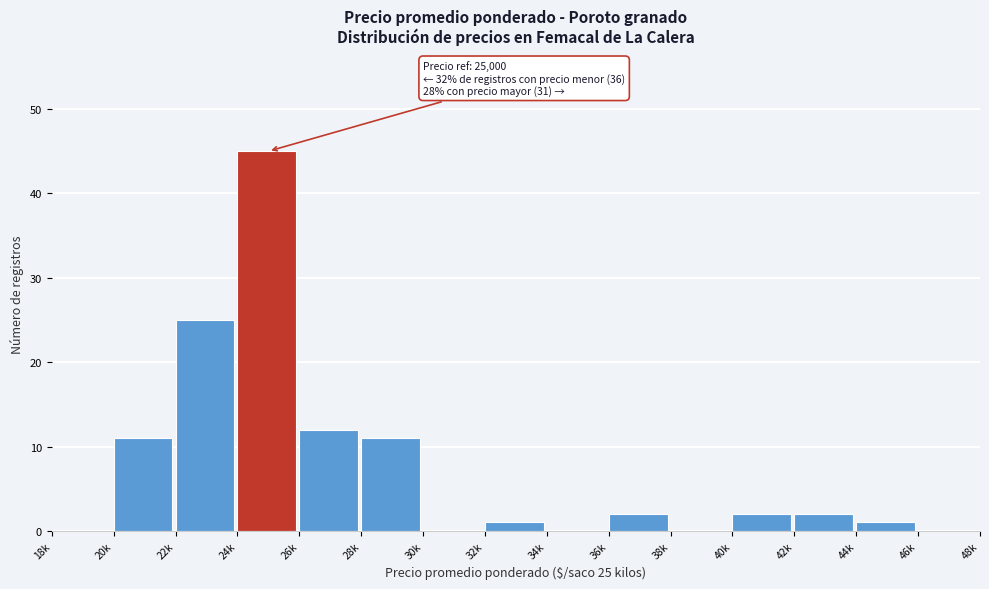

Reading left to right, list all the values displayed in this chart.

18k=0	20k=11	22k=25	24k=45	26k=12	28k=11	30k=0	32k=1	34k=0	36k=2	38k=0	40k=2	42k=2	44k=1	46k=0